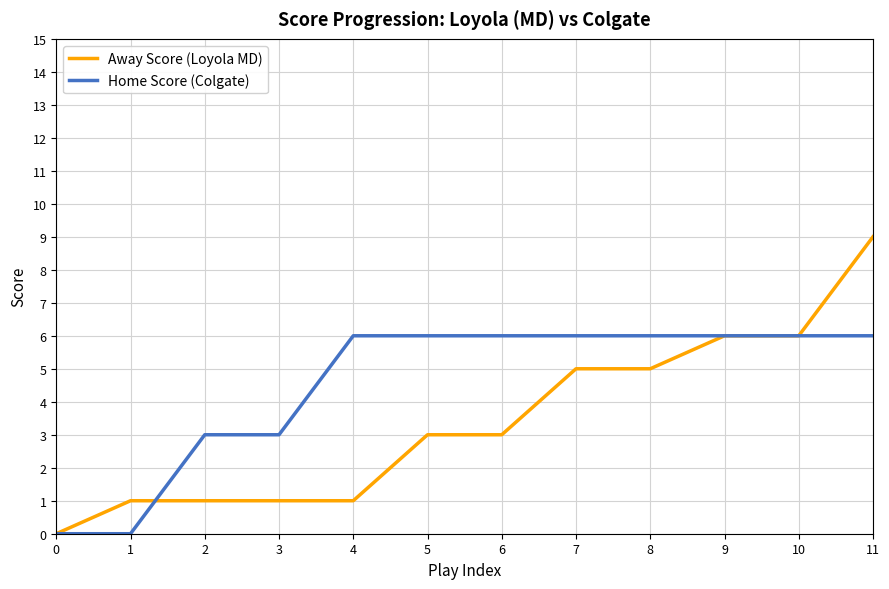

How many lines are shown in the chart?

2